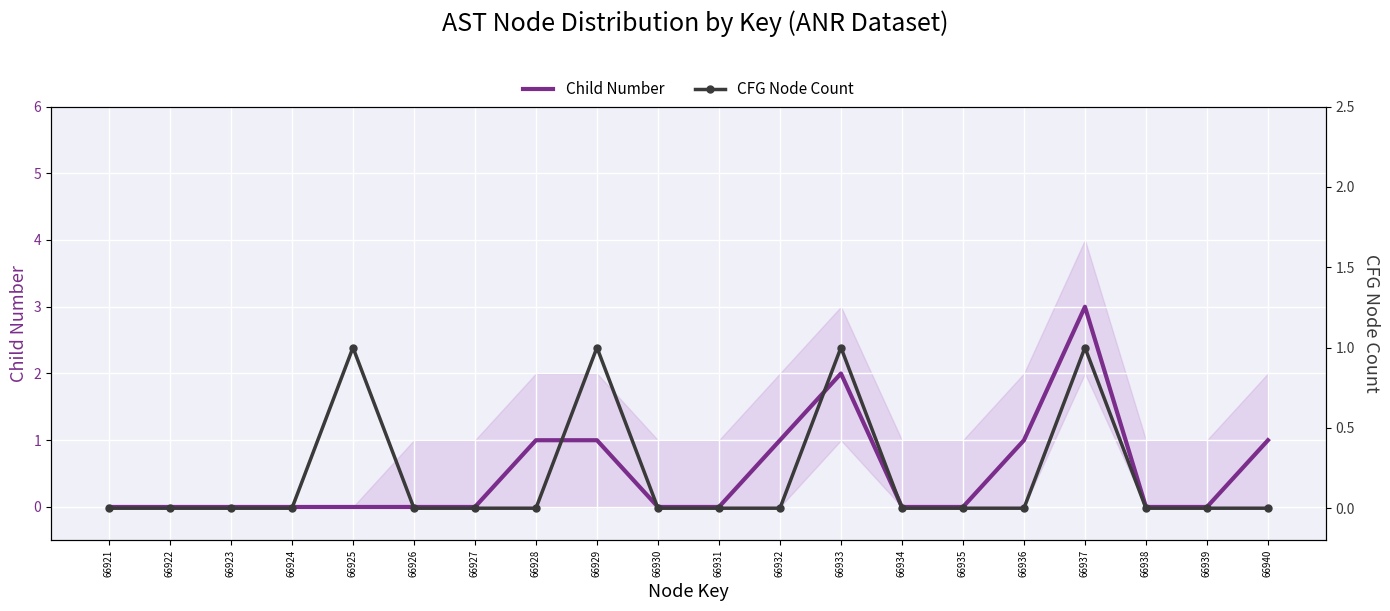

How many lines are shown in the chart?

2